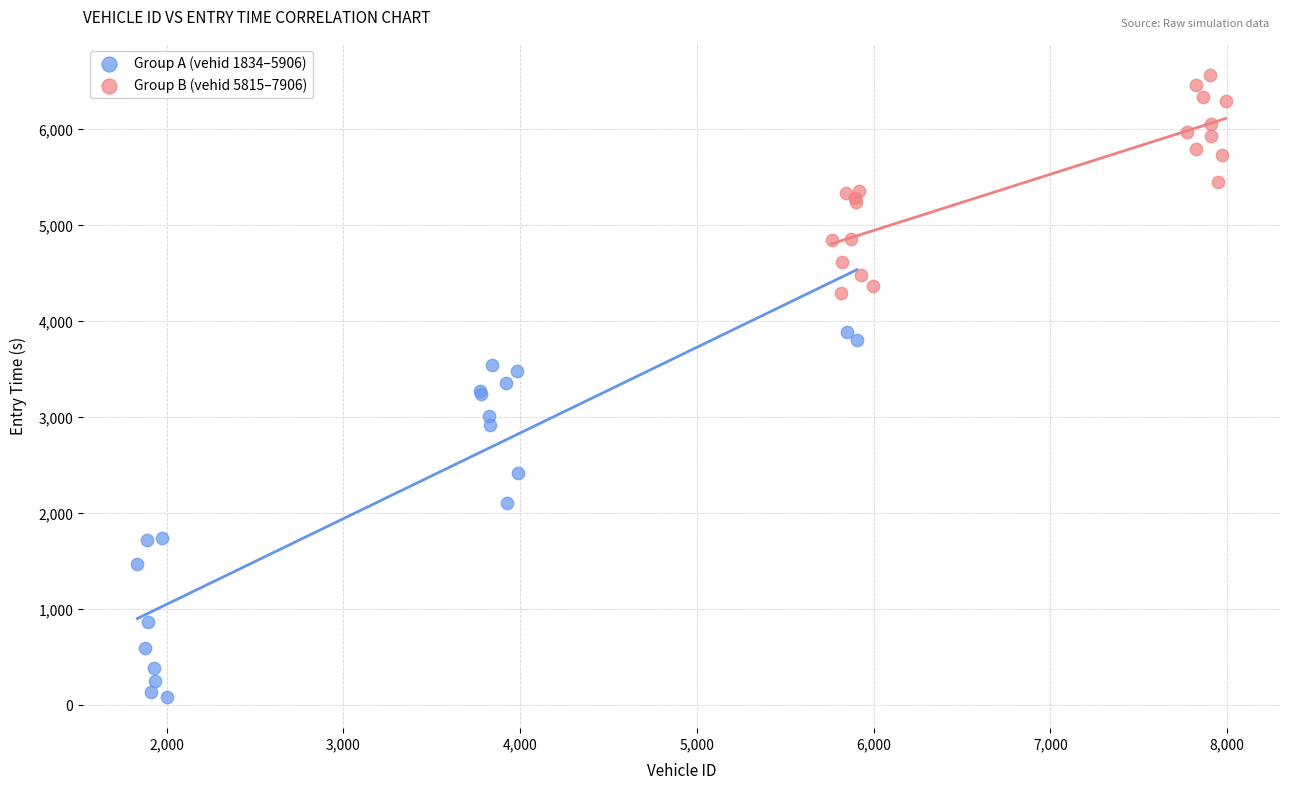

Which series has the widest spread of Y values?

Group A (vehid 1834–5906)